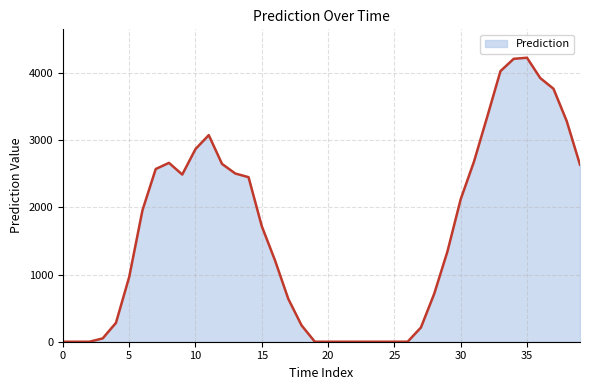

What is the maximum value shown in the chart?

4227.4